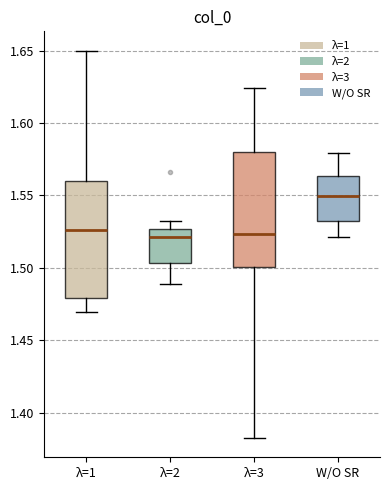

Reading left to right, transcribe this box plot: for each box, give where its median line is, the range the box spans, and where its two whiskers end, as read against the y-axis. The values are not printed on the chart, so give them approximately, as read against the axis.

λ=1: median 1.525, box 1.480 to 1.560, whiskers 1.470 to 1.650
λ=2: median 1.520, box 1.505 to 1.525, whiskers 1.490 to 1.530
λ=3: median 1.525, box 1.500 to 1.580, whiskers 1.385 to 1.625
W/O SR: median 1.550, box 1.530 to 1.565, whiskers 1.520 to 1.580